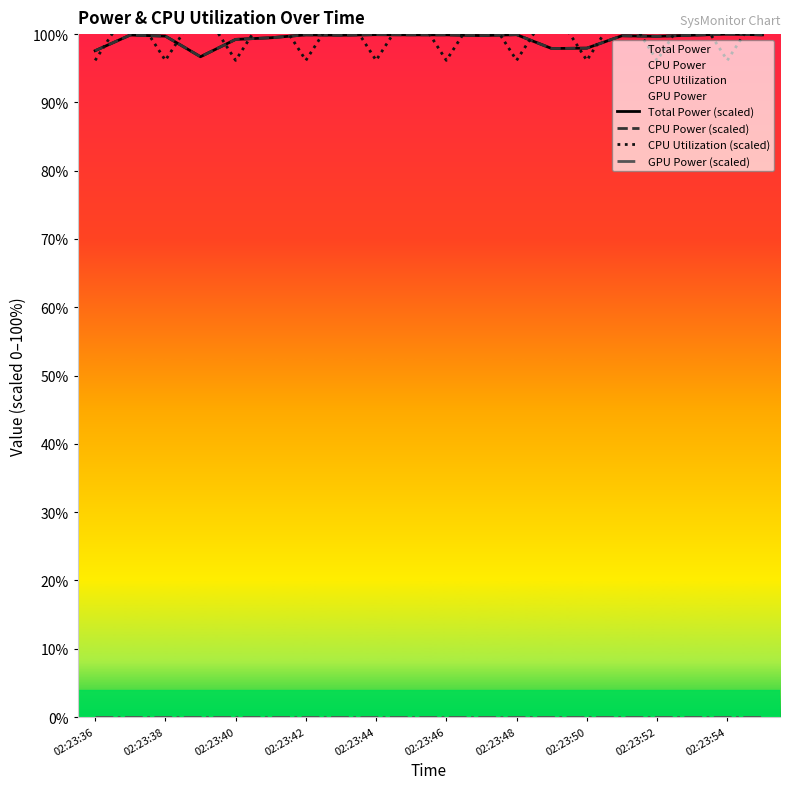

How many lines are shown in the chart?

4